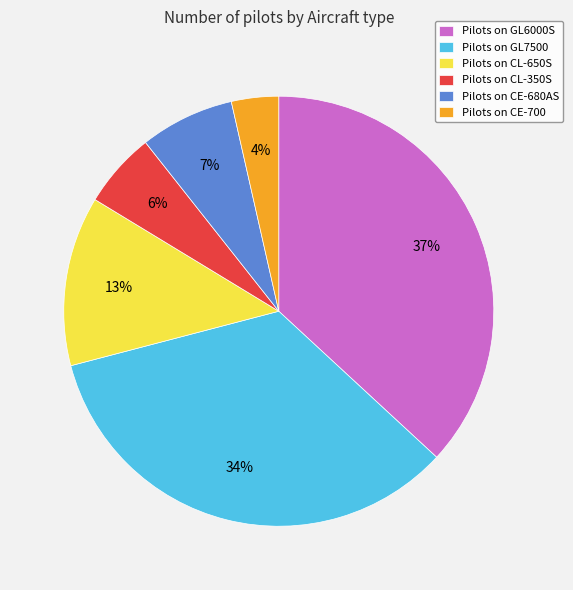

True or false: Pilots on GL6000S accounts for 37% of the total.

True